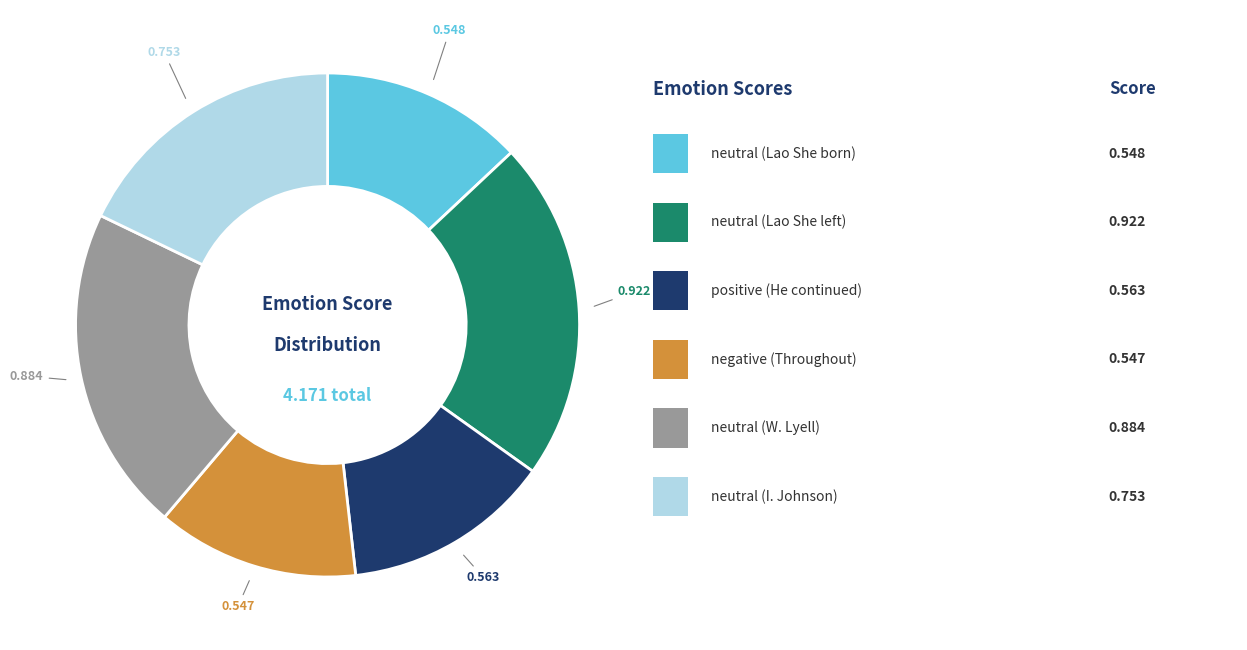

How many slices are in this pie chart?

6